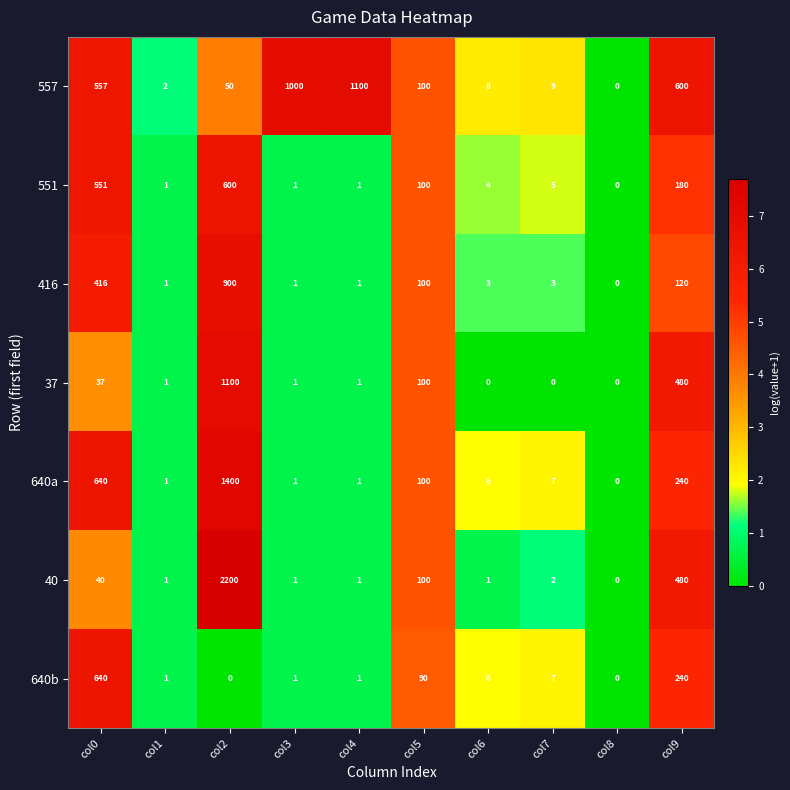

What is the greatest value displayed?

2200